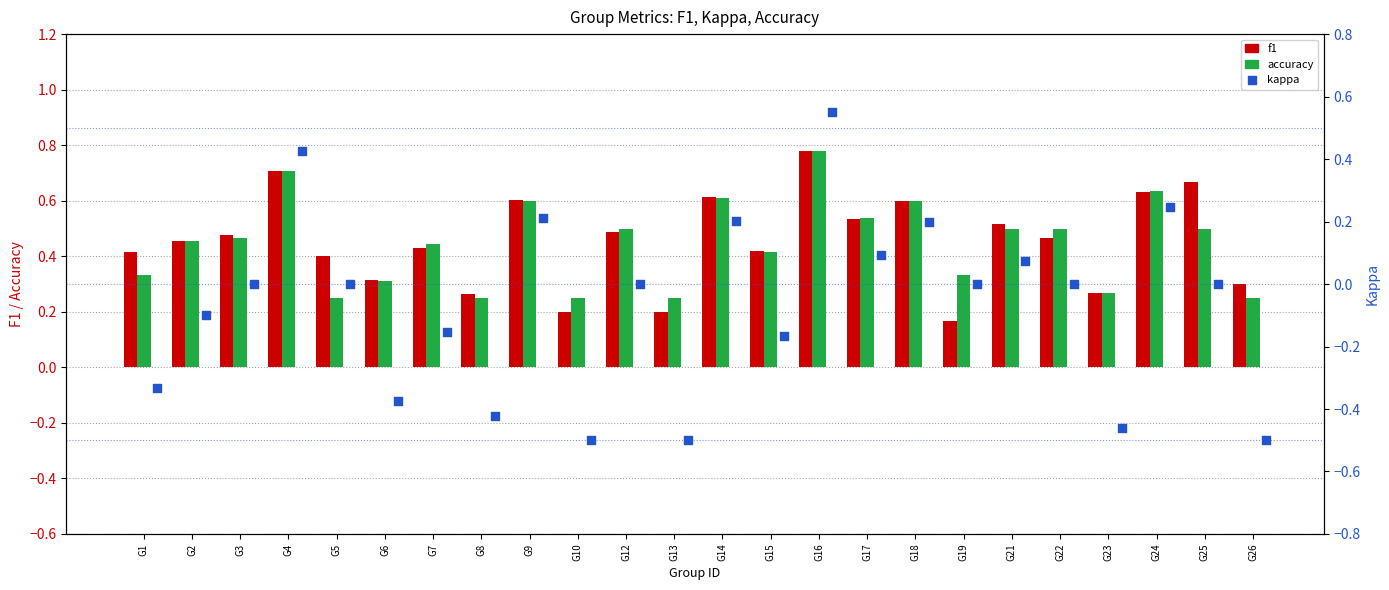

Which series reaches the minimum Y coordinate?

kappa